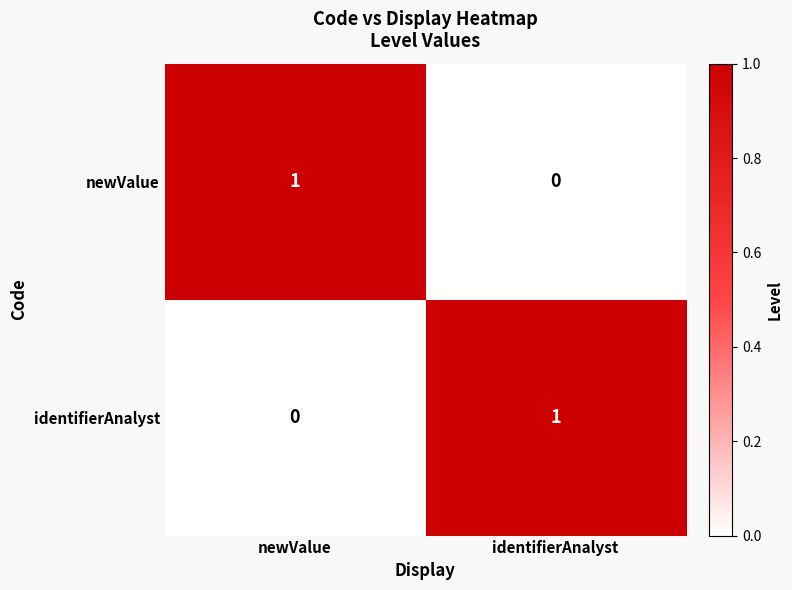

True or false: identifierAnalyst has a value of 0 at newValue.

True